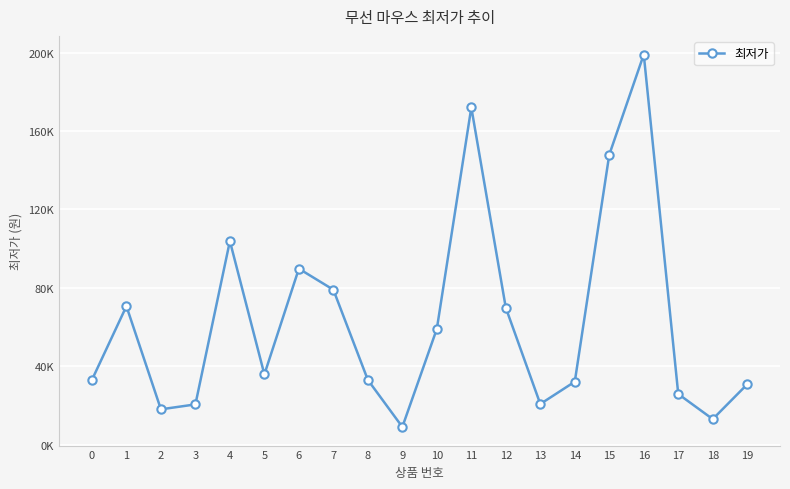

True or false: the data shows 33000 at 0.

True